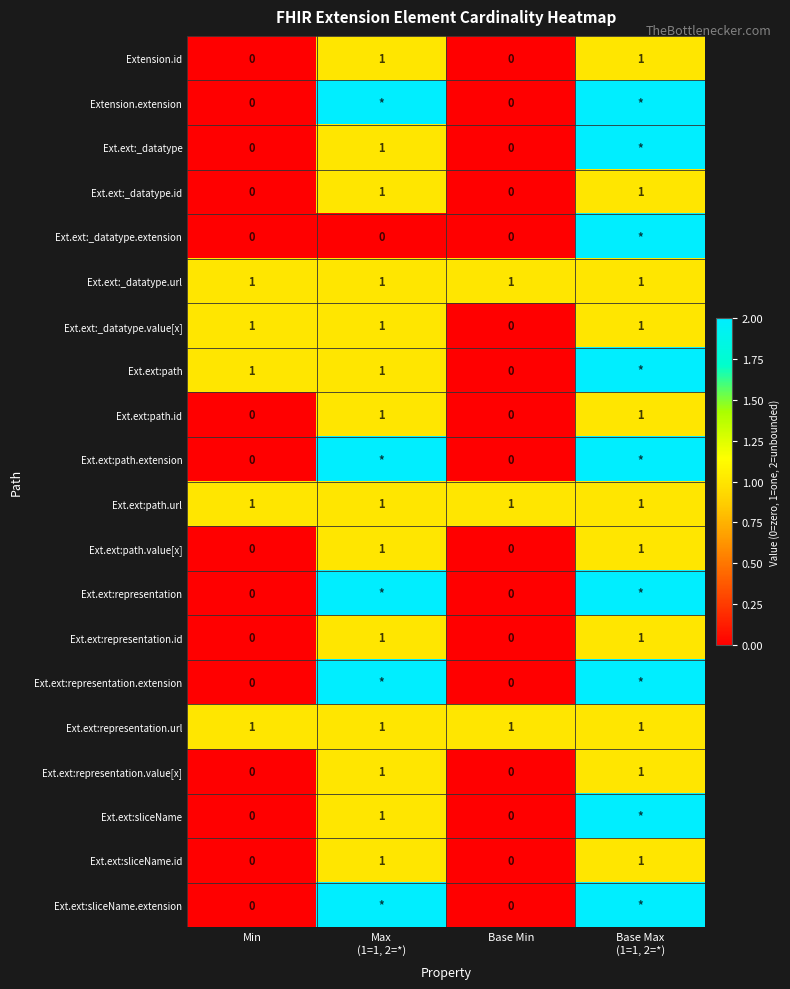

Between Min and Base Max
(1=1, 2=*), which is larger?

Base Max
(1=1, 2=*)